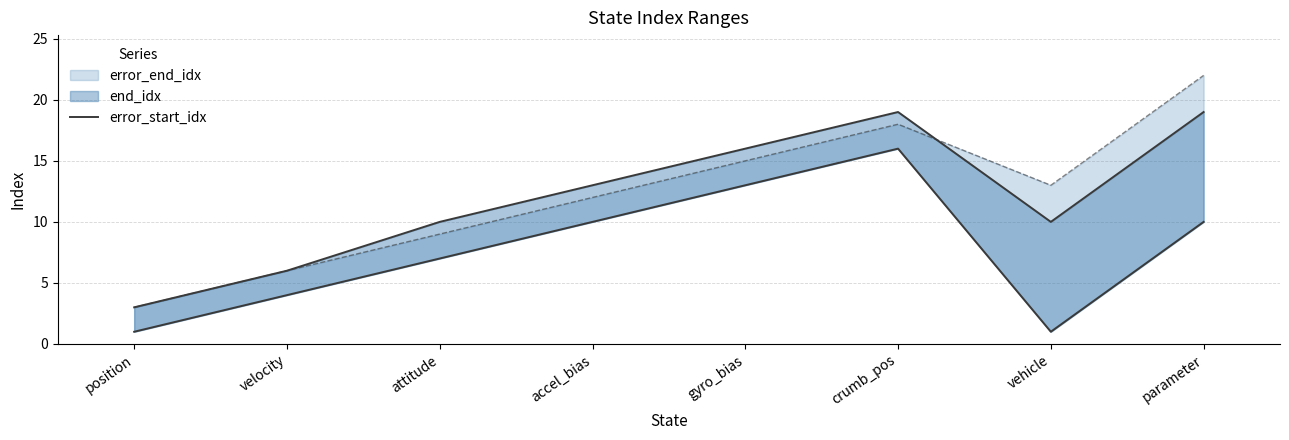

Reading left to right, what are all the values shown in this chart?

position=1	velocity=4	attitude=7	accel_bias=10	gyro_bias=13	crumb_pos=16	vehicle=1	parameter=10